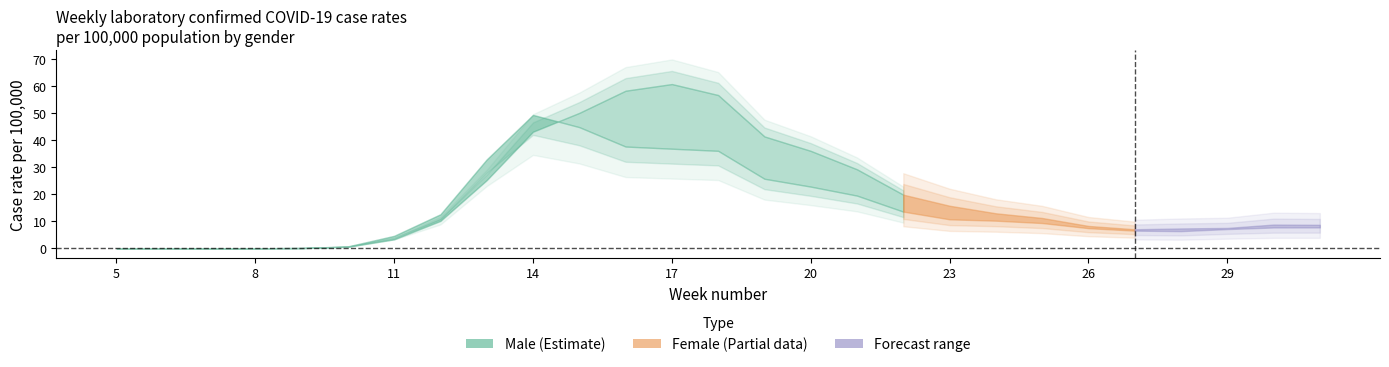

Reading left to right, transcribe all the data shown in this chart.

Male: 0.0	0.0	0.0	0.0	0.1	0.7	4.6	12.6	32.8	49.2	44.7	37.6	36.8	36.0	25.7	22.8	19.4	13.5	10.7	10.2	9.3	7.4	6.5	6.3	7.1	7.7	7.7
Female: 0.0	0.0	0.0	0.0	0.1	0.6	3.3	10.1	25.2	43.0	50.0	58.1	60.6	56.6	41.3	36.0	29.1	19.8	15.7	12.9	11.2	8.2	7.0	7.3	7.5	8.8	8.7